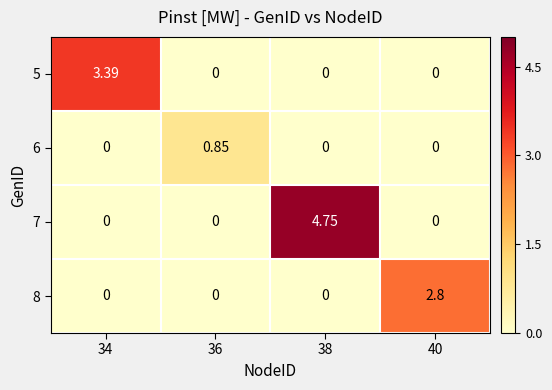

Rank the series by their average value, from lowest to highest.

6, 8, 5, 7